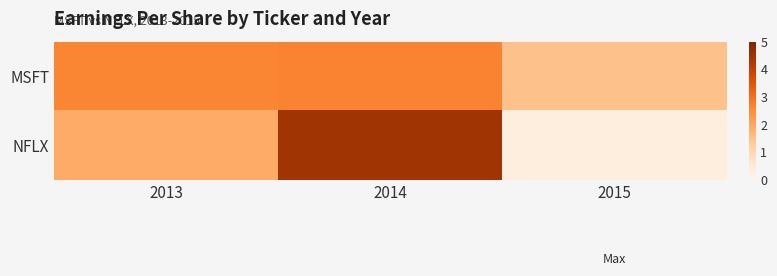

Is it true that NFLX equals 1.9 at 2014?

False